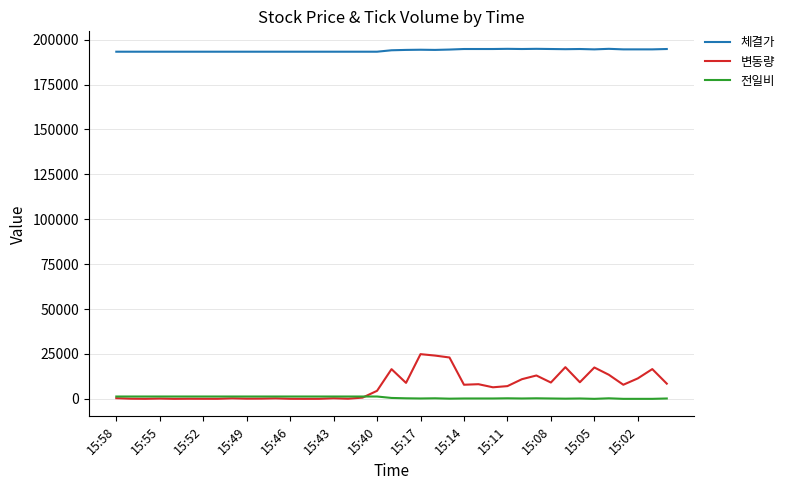

Which series has the widest spread of values?

변동량